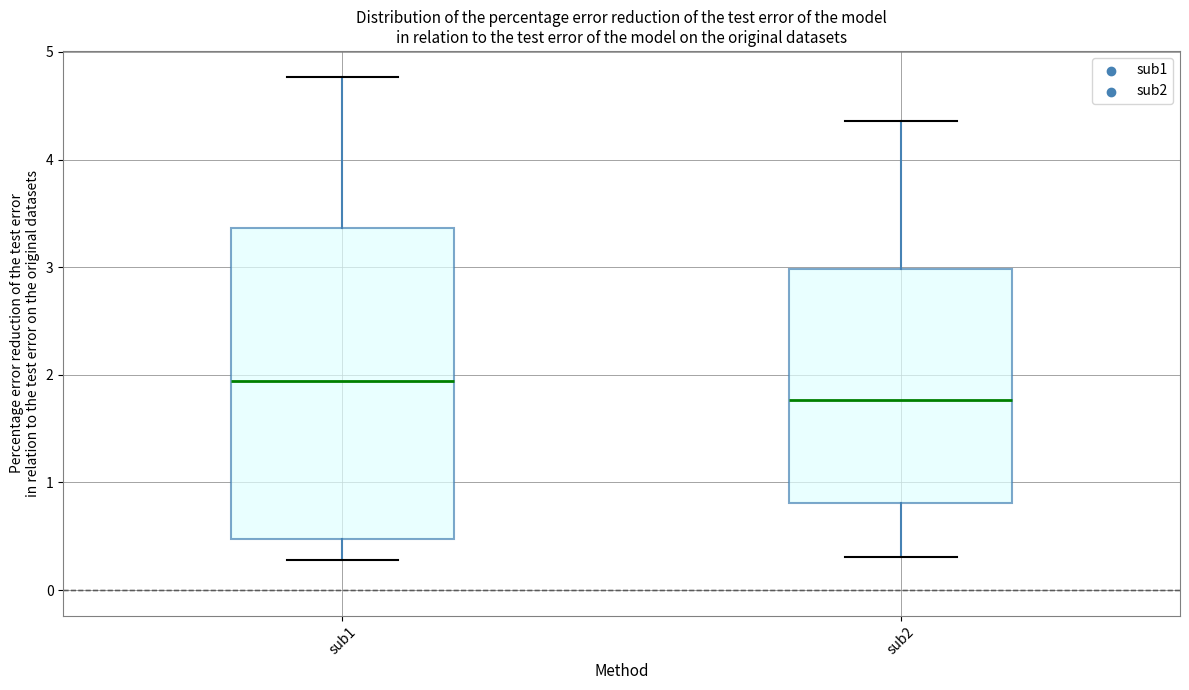

Reading left to right, transcribe this box plot: for each box, give where its median line is, the range the box spans, and where its two whiskers end, as read against the y-axis. The values are not printed on the chart, so give them approximately, as read against the axis.

sub1: median 1.9, box 0.5 to 3.4, whiskers 0.3 to 4.8
sub2: median 1.8, box 0.8 to 3.0, whiskers 0.3 to 4.4